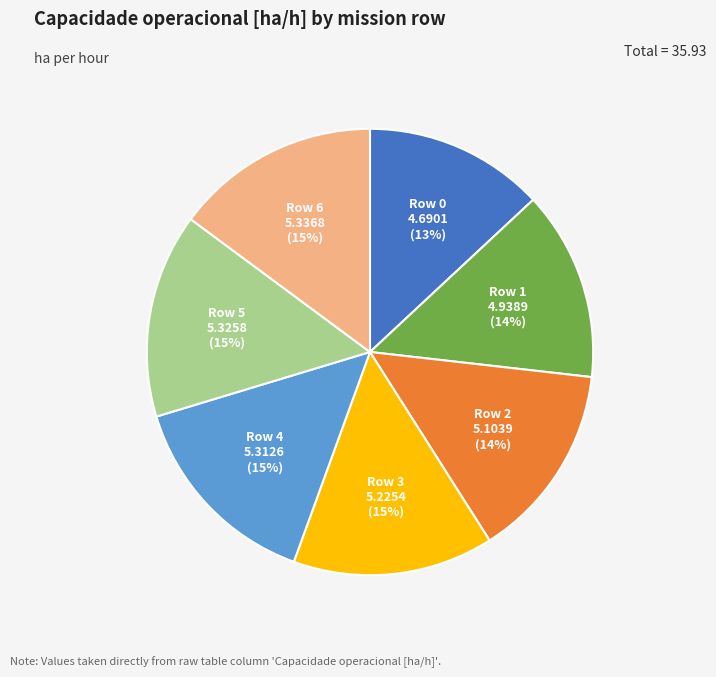

Do Row 4 and Row 2 together represent more than half of the pie?

No